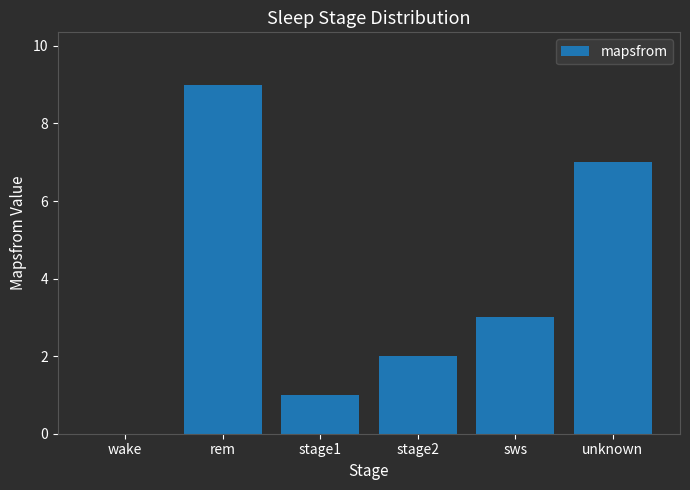

What is the sum of all values?

22